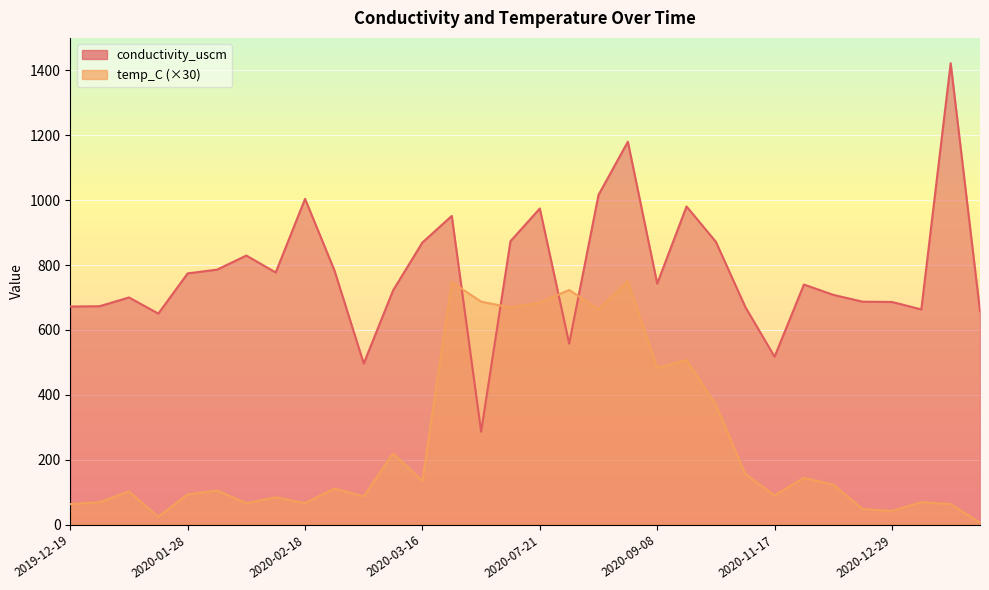

What is the difference between the second highest and second lowest values in the temp_C series?

723.0